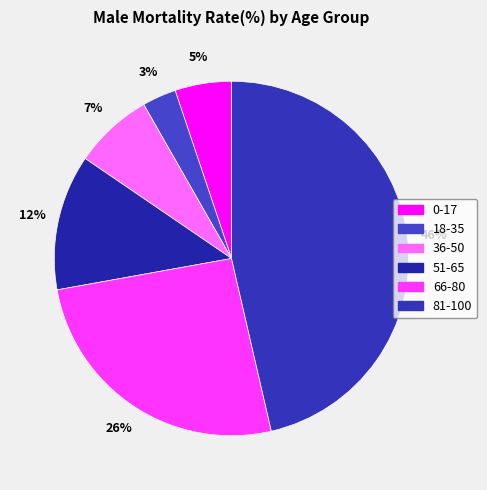

Is there a majority slice in this chart?

No